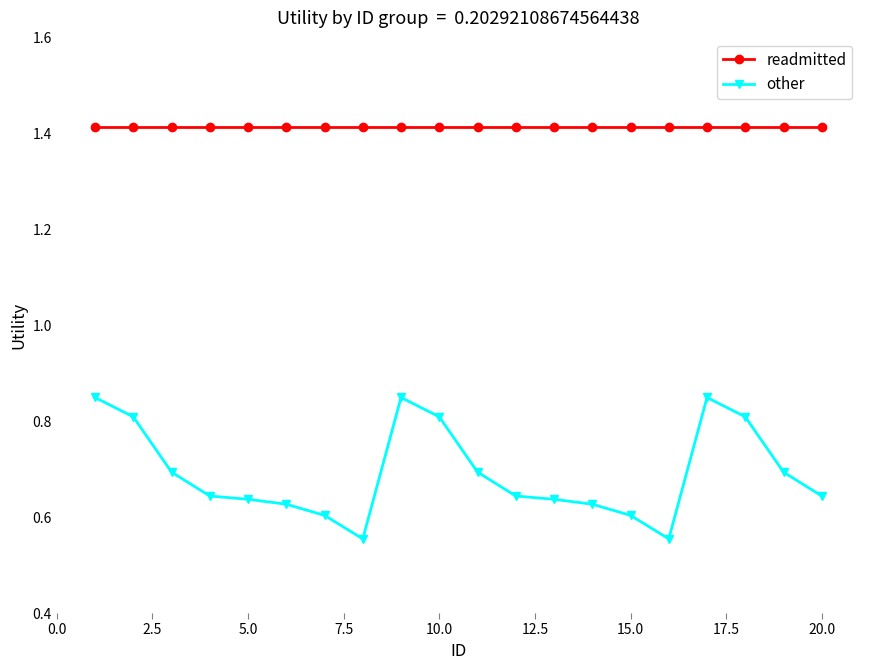

At how many categories does at least one series exceed 0?

20